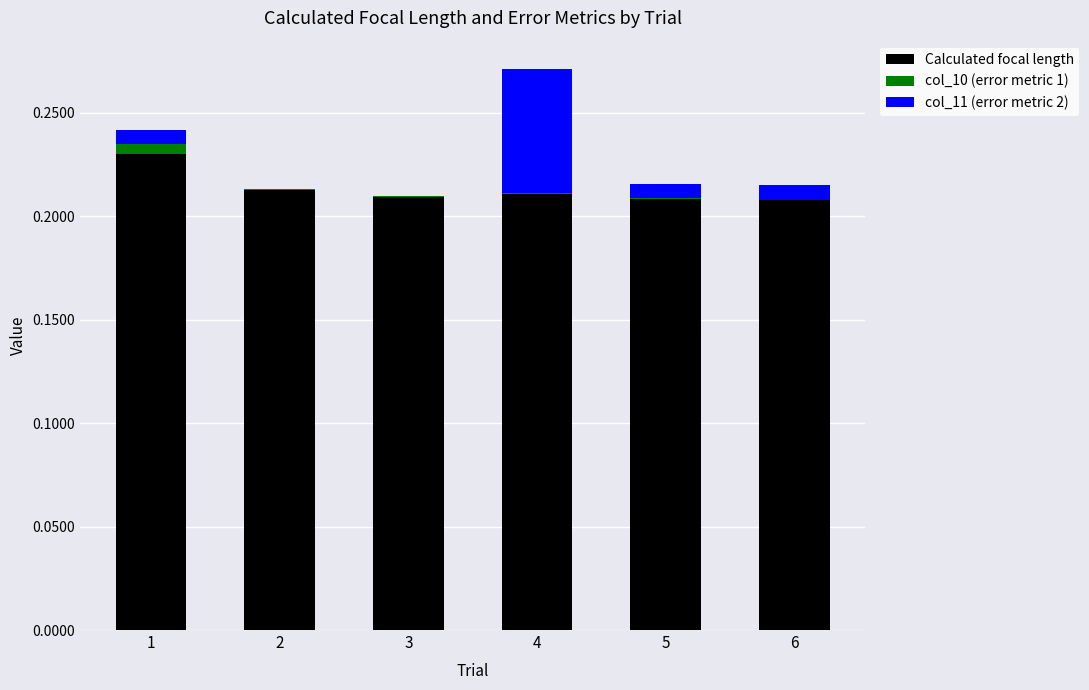

What is the sum of all Calculated focal length values?

1.3